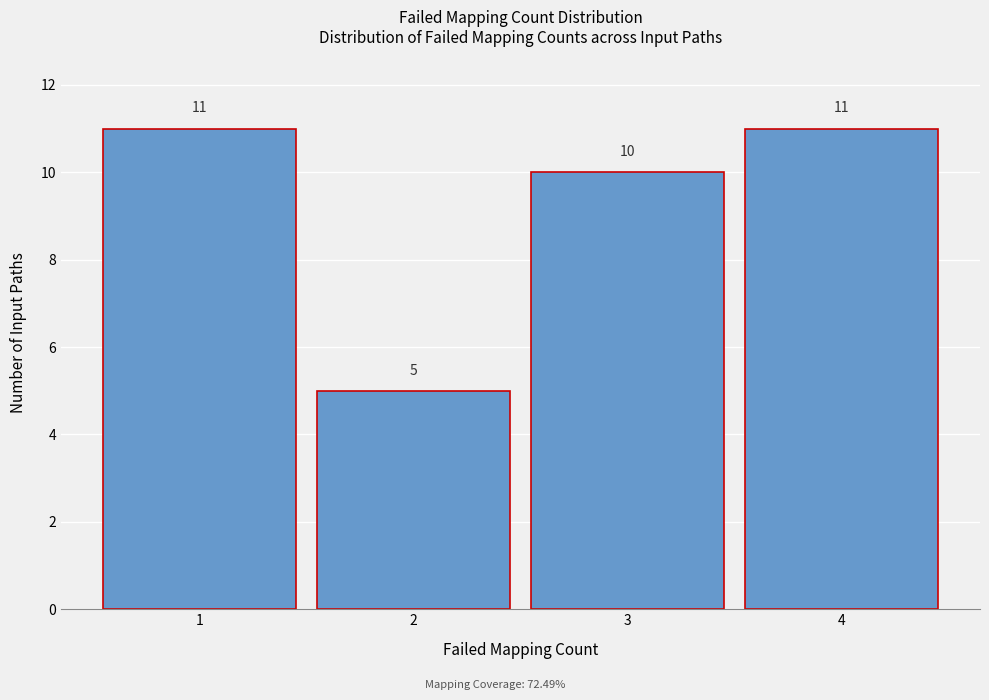

Reading left to right, transcribe this chart: for each bar, give the range it covers on the x-axis and its height.

0.5 to 1.5: 11
1.5 to 2.5: 5
2.5 to 3.5: 10
3.5 to 4.5: 11